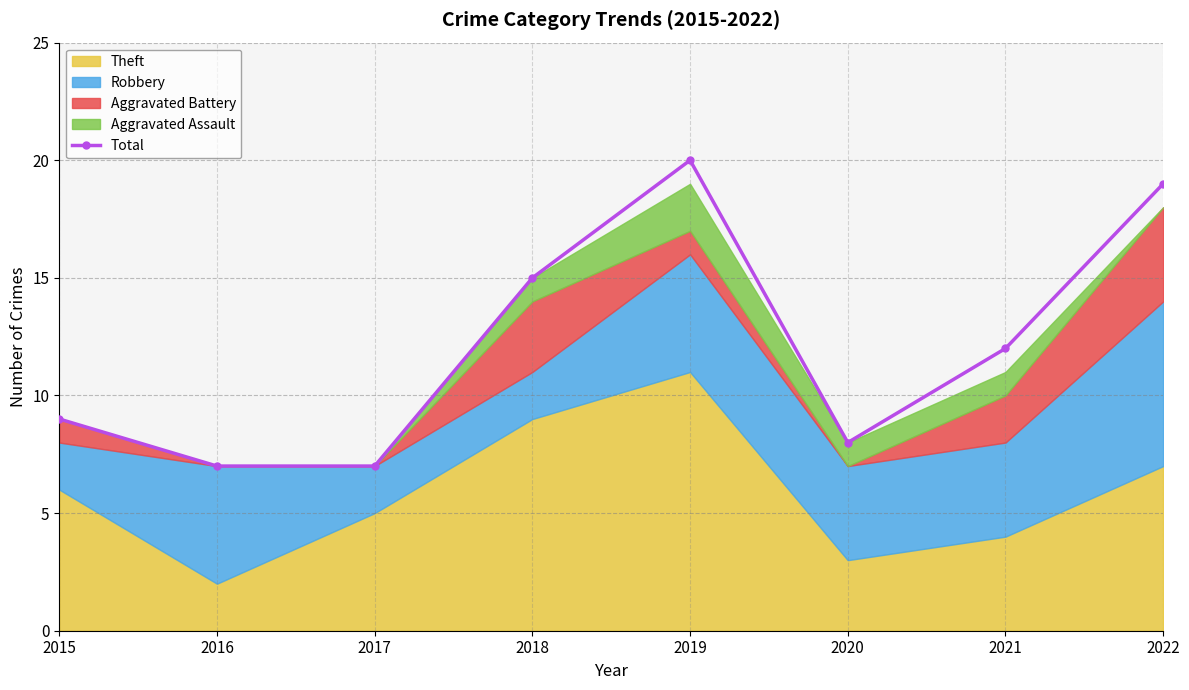

How many data points does each series have?

8